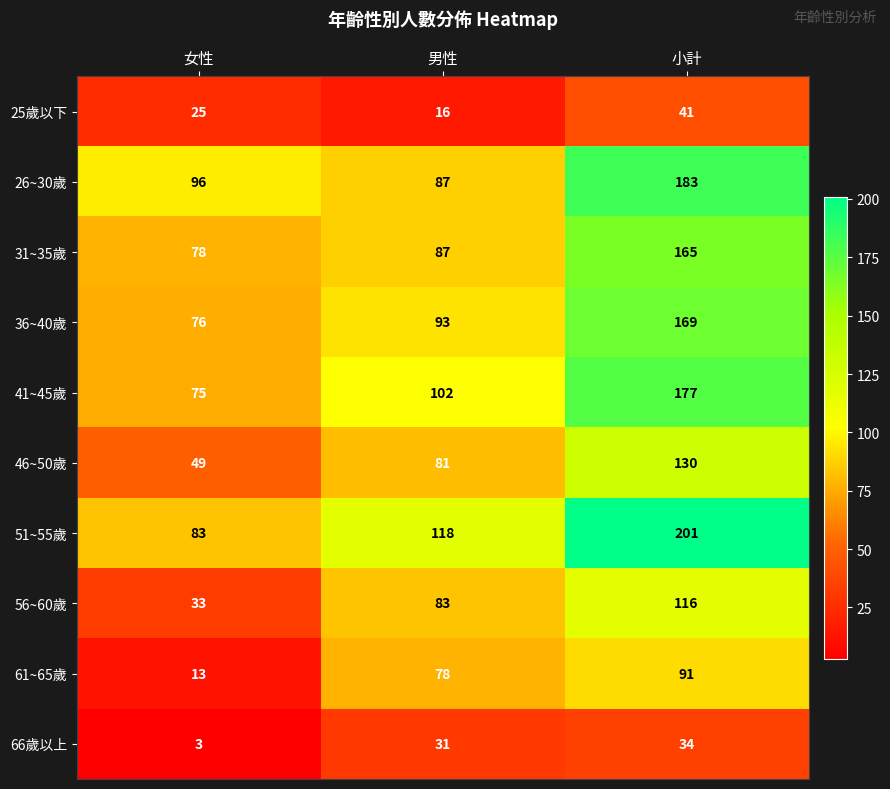

How many values in the 46~50歲 series are below 81?

1